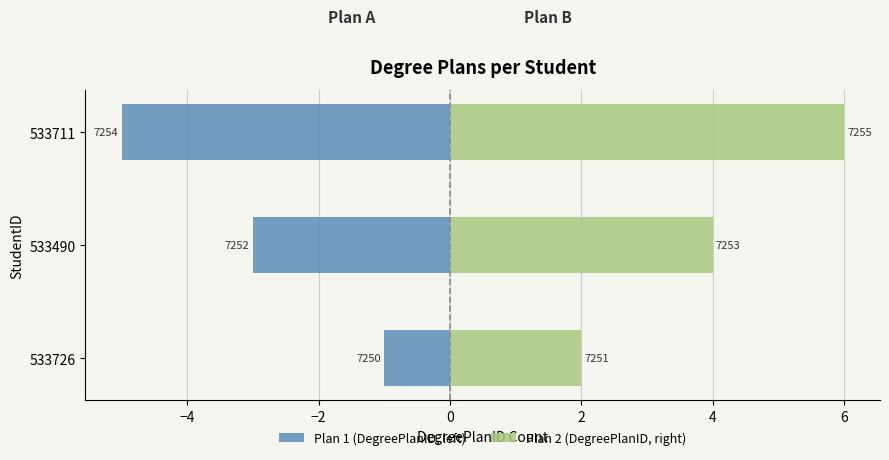

The value of Plan 2 (DegreePlanID, right) at 533726 is 1. True or false?

False